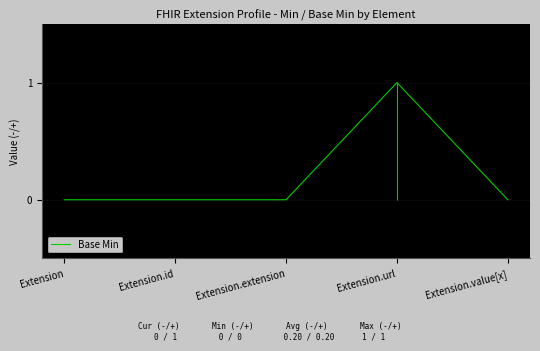

Is it true that the value at Extension.id is 0?

True